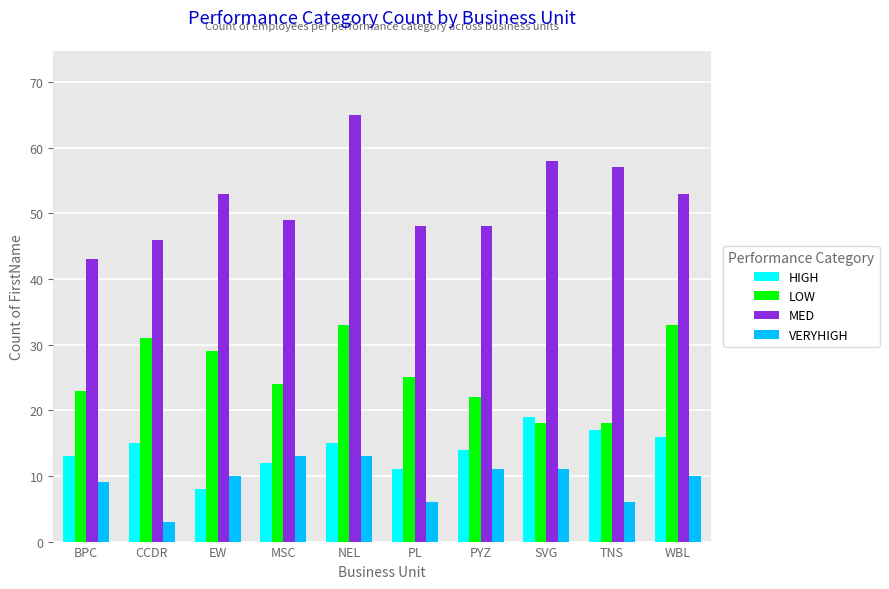

Reading left to right, transcribe all the data shown in this chart.

HIGH: 13	15	8	12	15	11	14	19	17	16
LOW: 23	31	29	24	33	25	22	18	18	33
MED: 43	46	53	49	65	48	48	58	57	53
VERYHIGH: 9	3	10	13	13	6	11	11	6	10